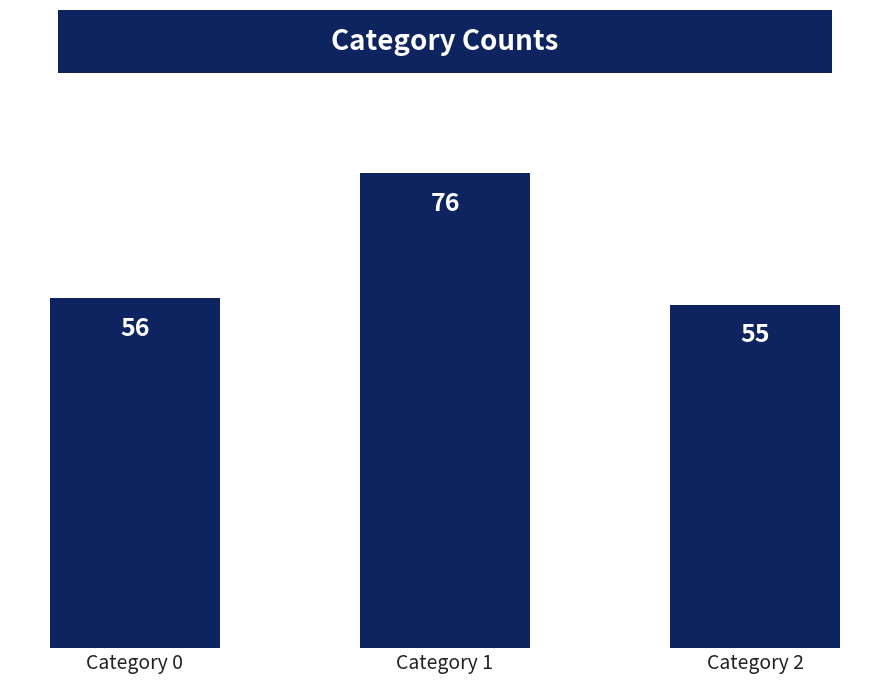

Does the chart contain any negative values?

No